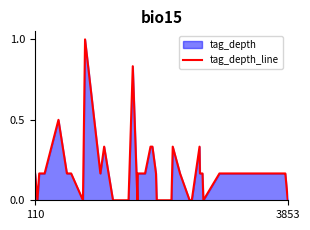

What is the difference between the maximum and minimum values?

1.0